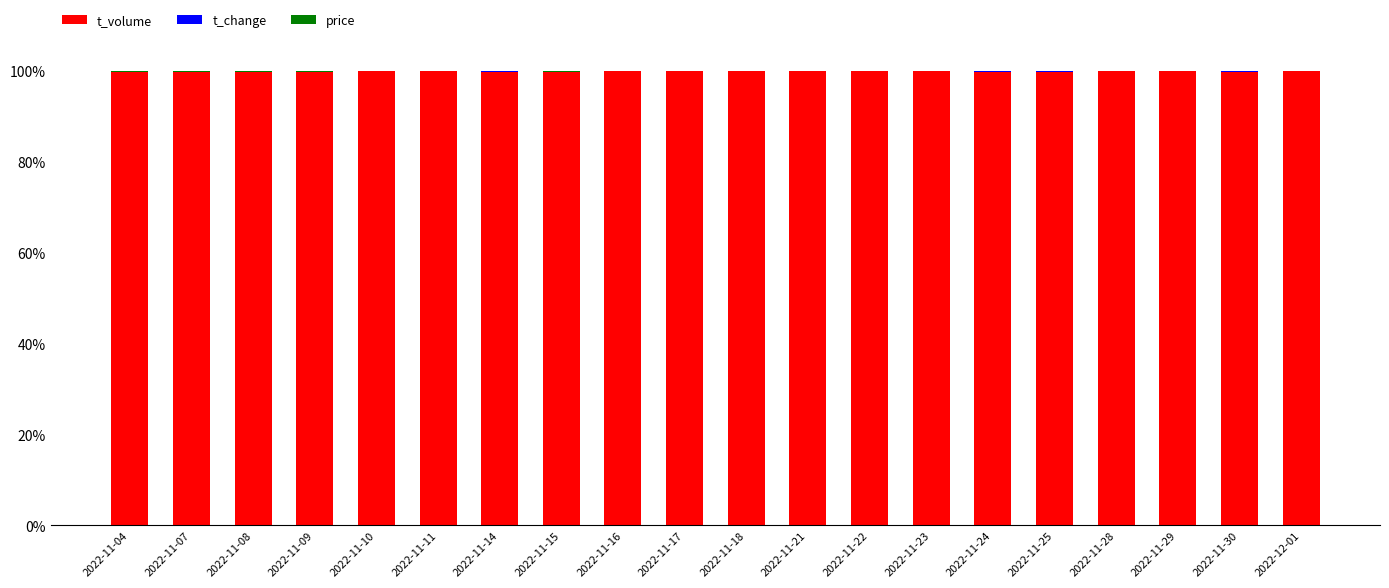

The t_volume series shows 99.9 at 2022-11-16. True or false?

True